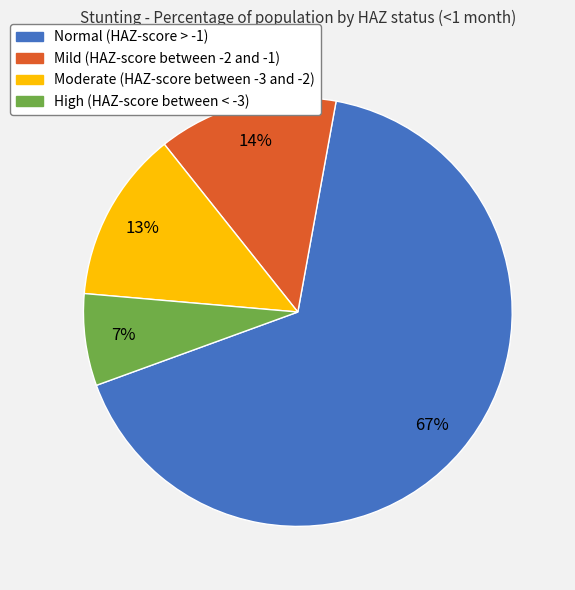

To the nearest percent, what is the average slice percentage?

25%